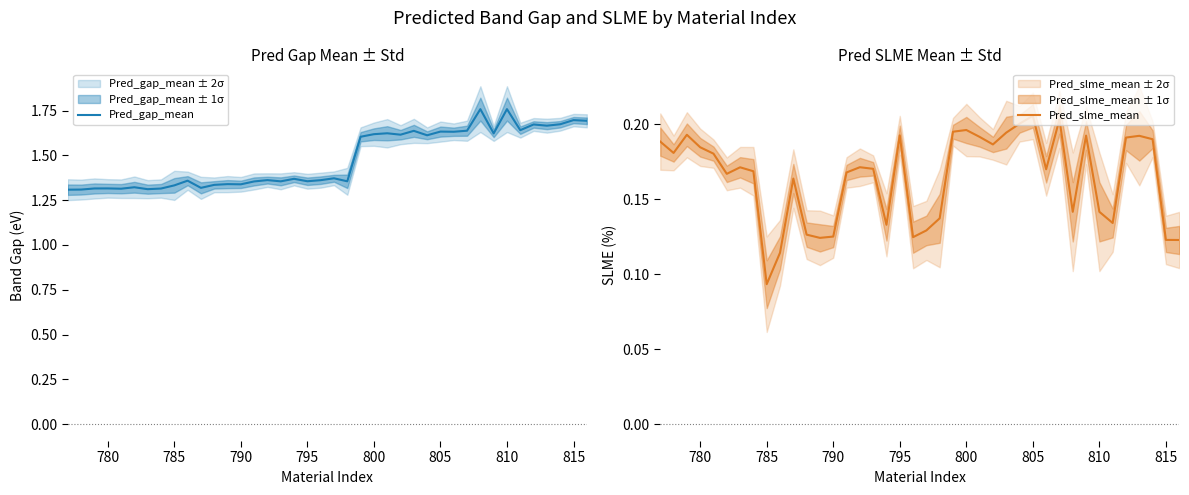

What is the difference between the maximum and second lowest values in the Pred_slme_mean series?

0.1